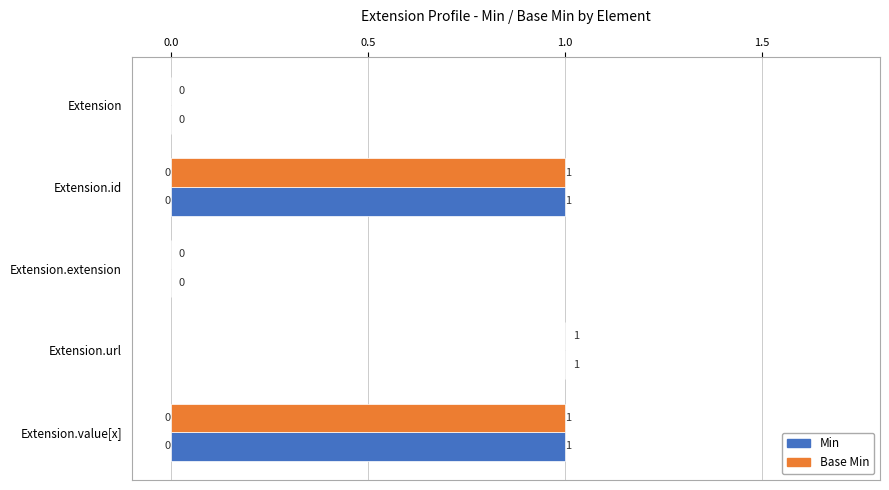

What is the total value across all series at Extension.id?

2